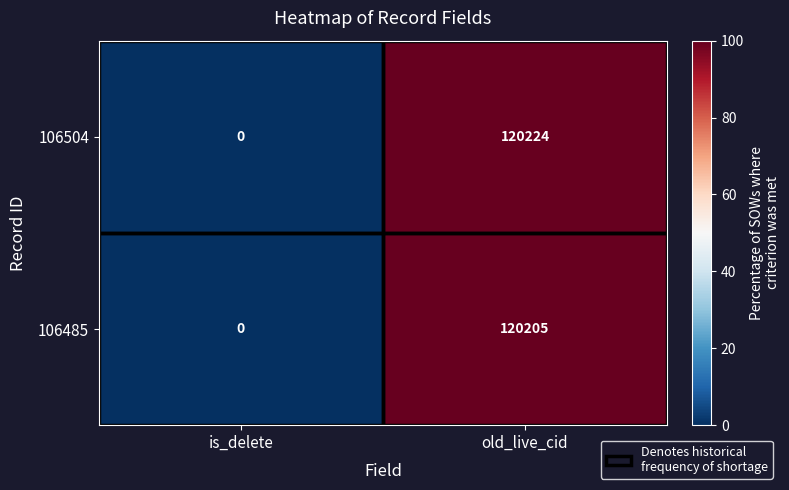

Which series has the widest spread of values?

106504